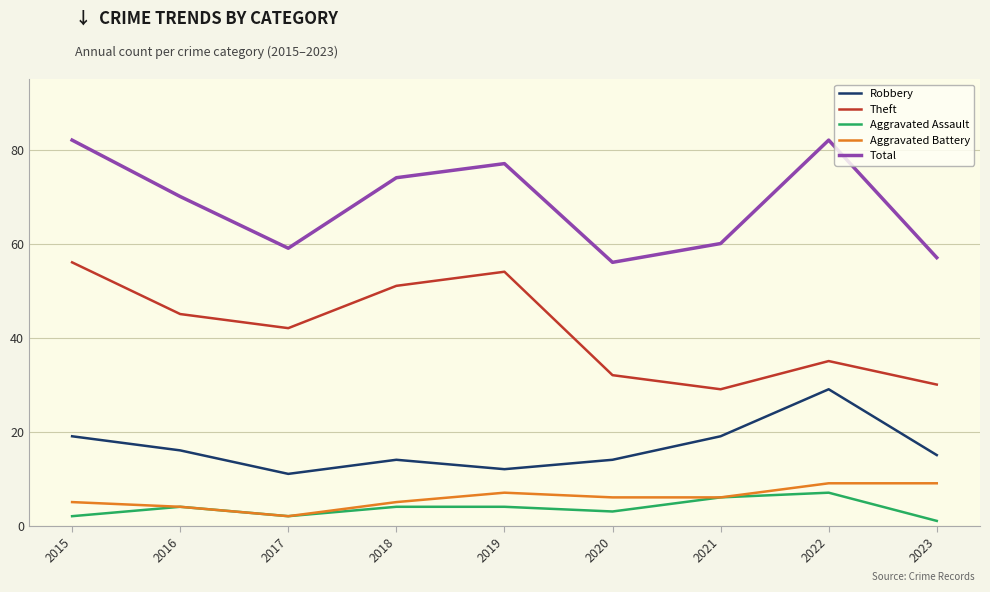

Between 2016 and 2020, which series saw the biggest shift?

Total